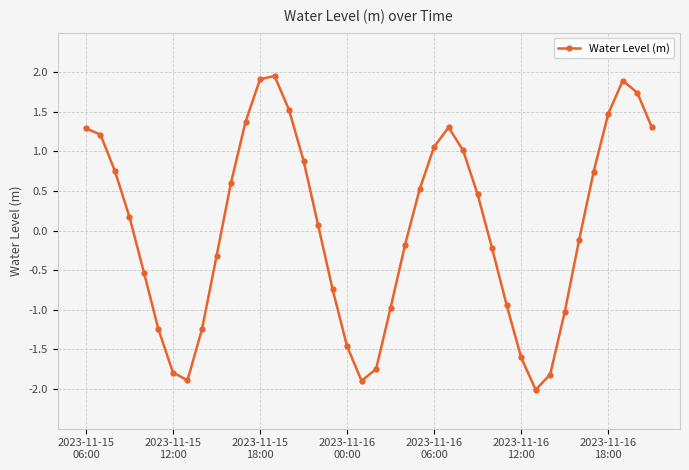

True or false: there are more than 0 points higher than both neighbors.

True